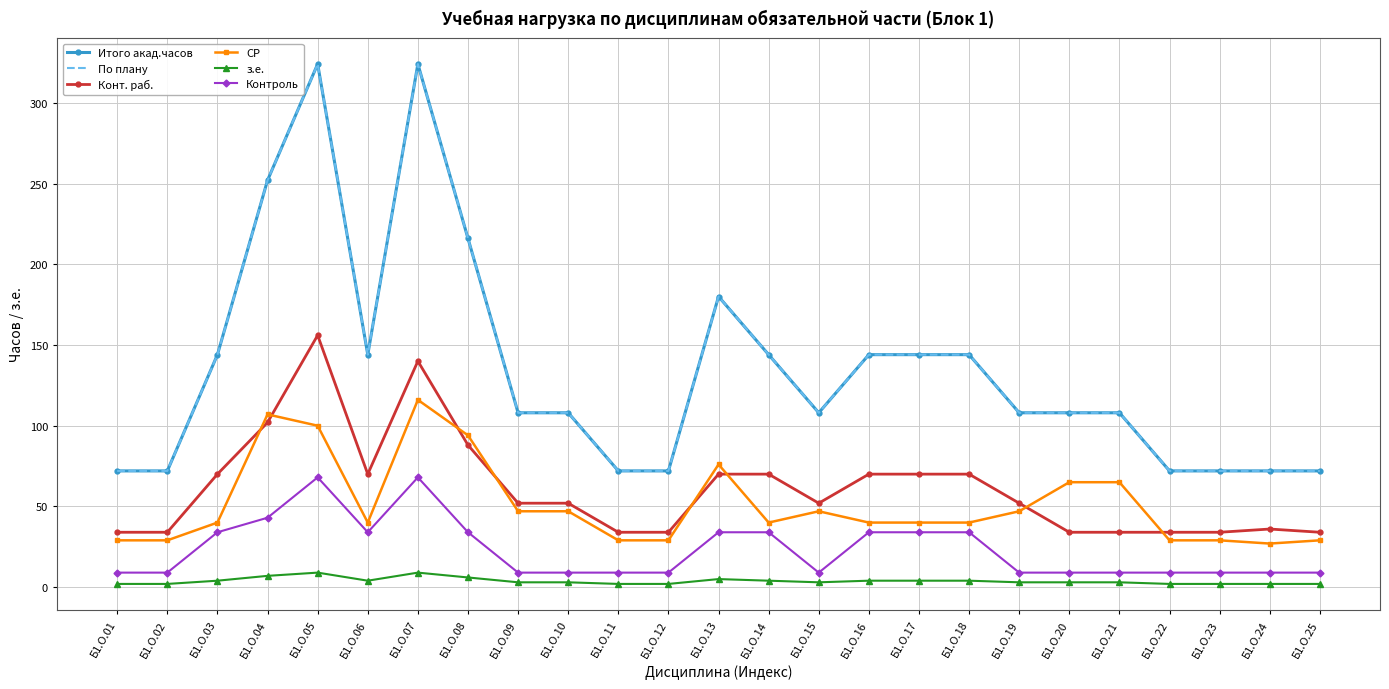

At which category does the chart reach its minimum across all series?

Б1.О.01